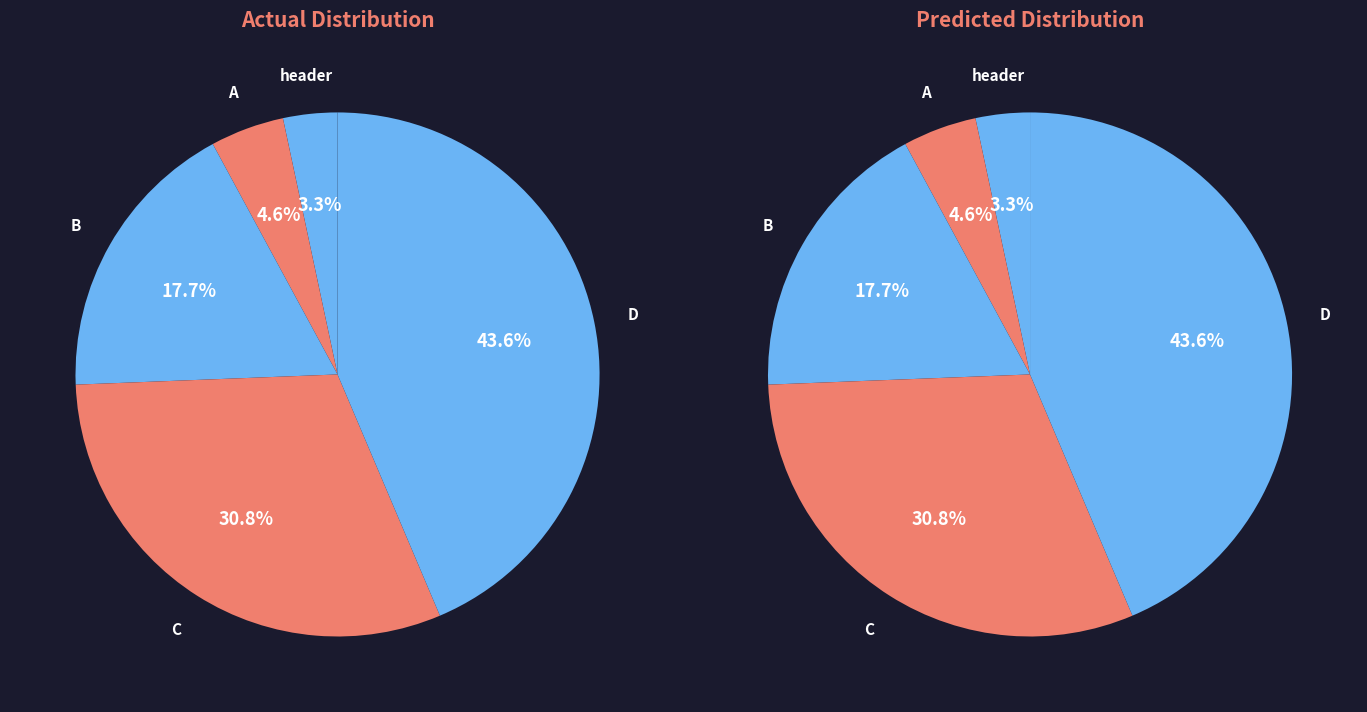

Is D the majority of the pie?

No